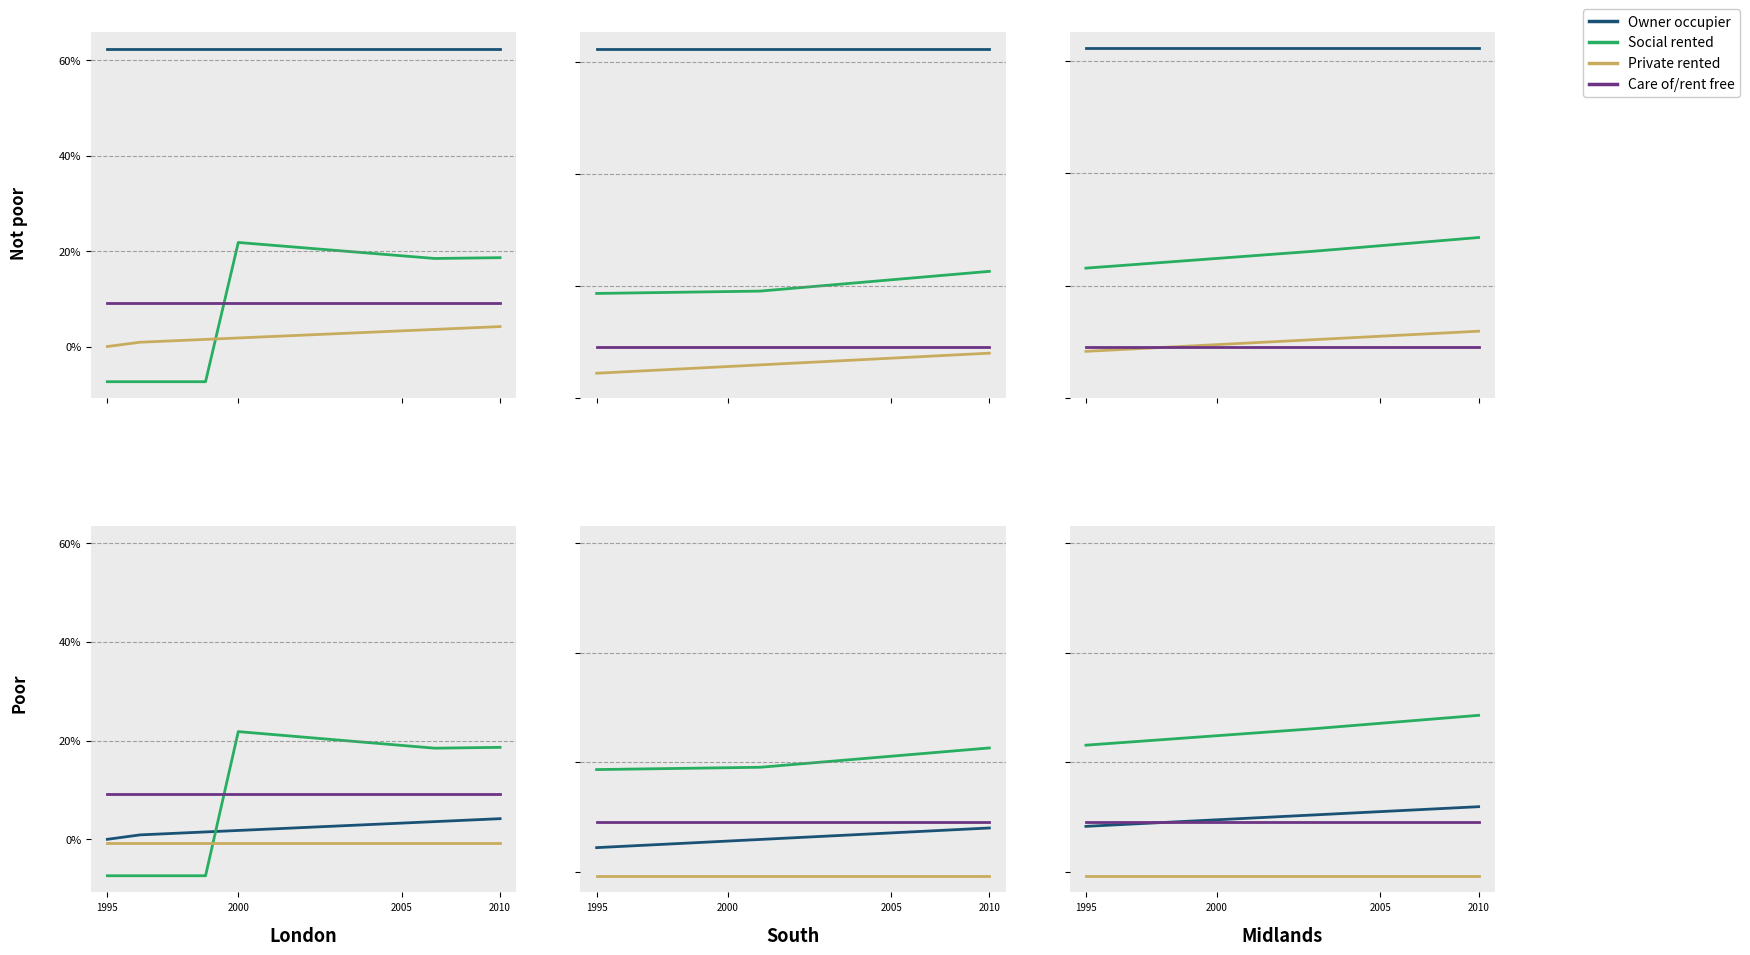

The Care of/rent free series shows 0.0 at 2010. True or false?

False